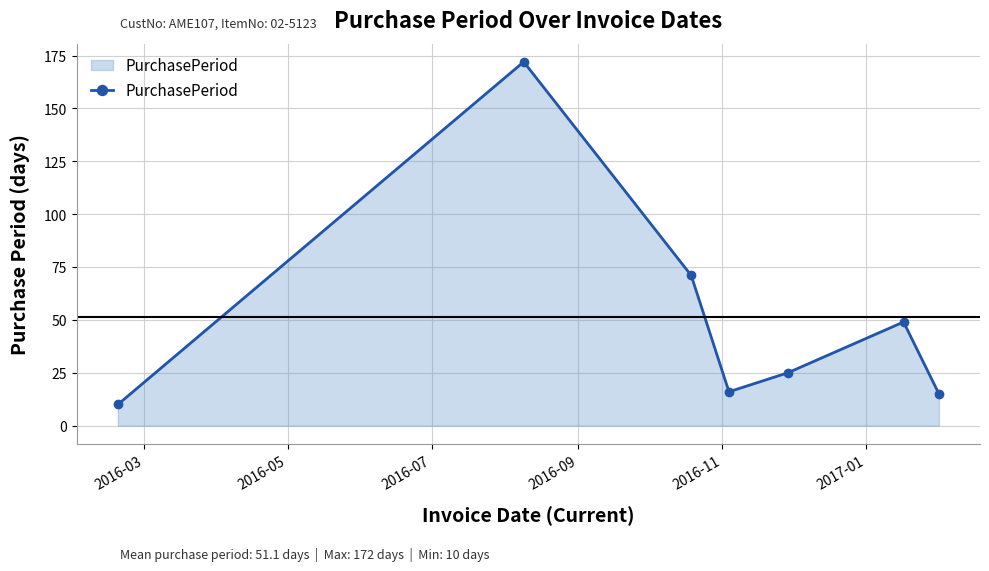

What is the smallest value displayed?

10